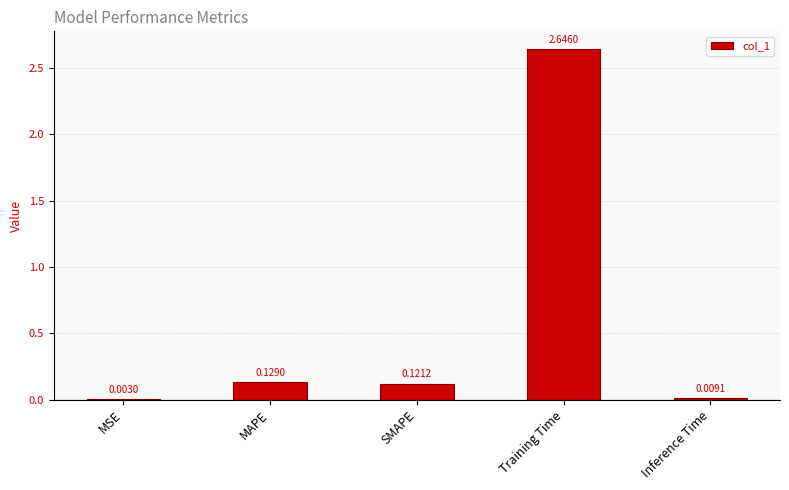

What is the change in value from Training Time to Inference Time?

-2.6